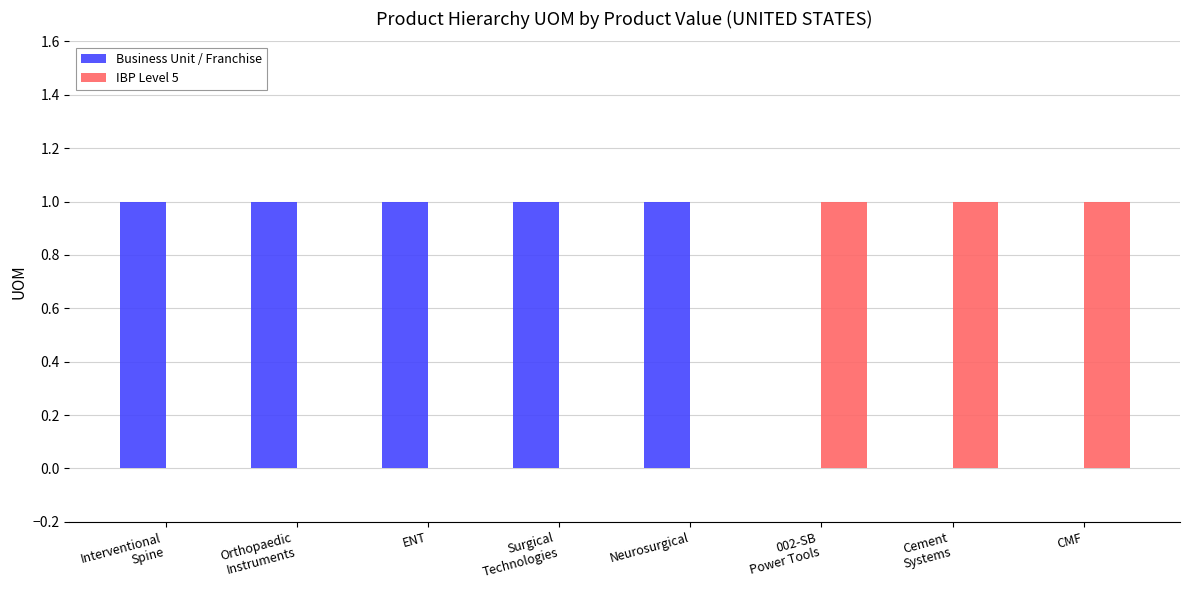

The IBP Level 5 series shows 0 at Neurosurgical. True or false?

True